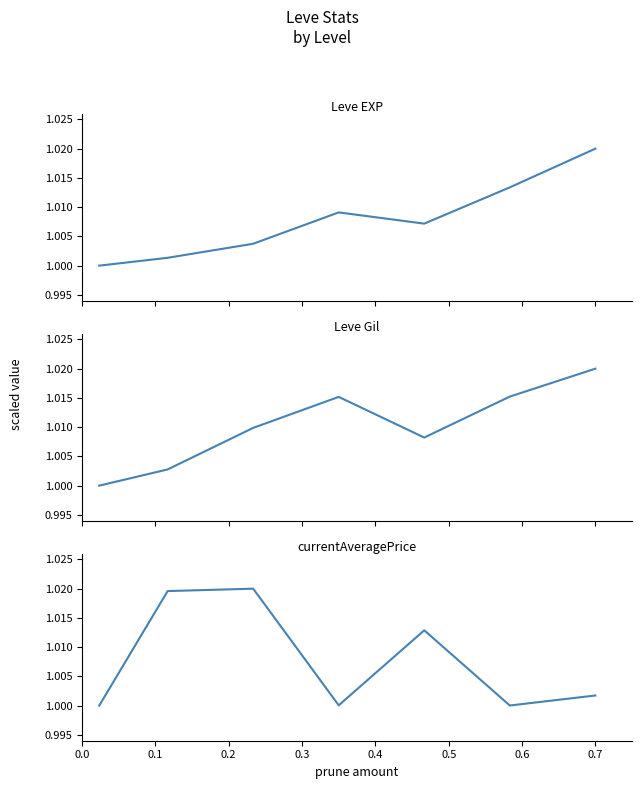

Reading right to left, transcribe all the data shown in this chart.

Leve EXP: 1.0	1.0	1.0	1.0	1.0	1.0	1.0
Leve Gil: 1.0	1.0	1.0	1.0	1.0	1.0	1.0
currentAveragePrice: 1.0	1.0	1.0	1.0	1.0	1.0	1.0